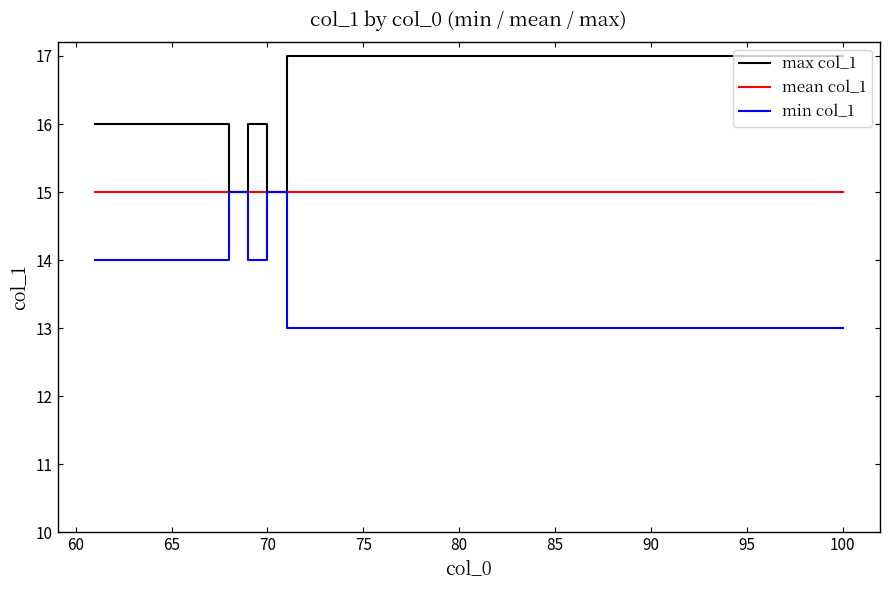

Which series has the largest total across all categories?

max col_1